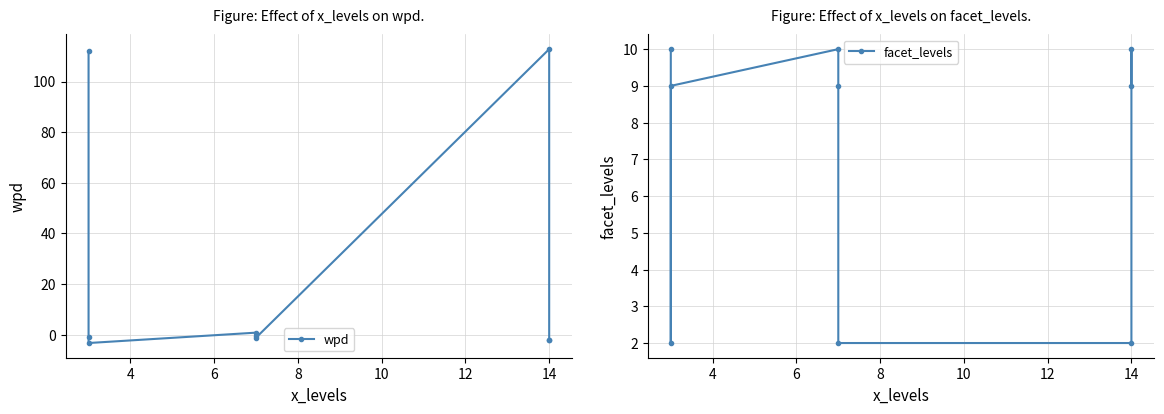

Does the chart display data point markers on the line(s)?

Yes